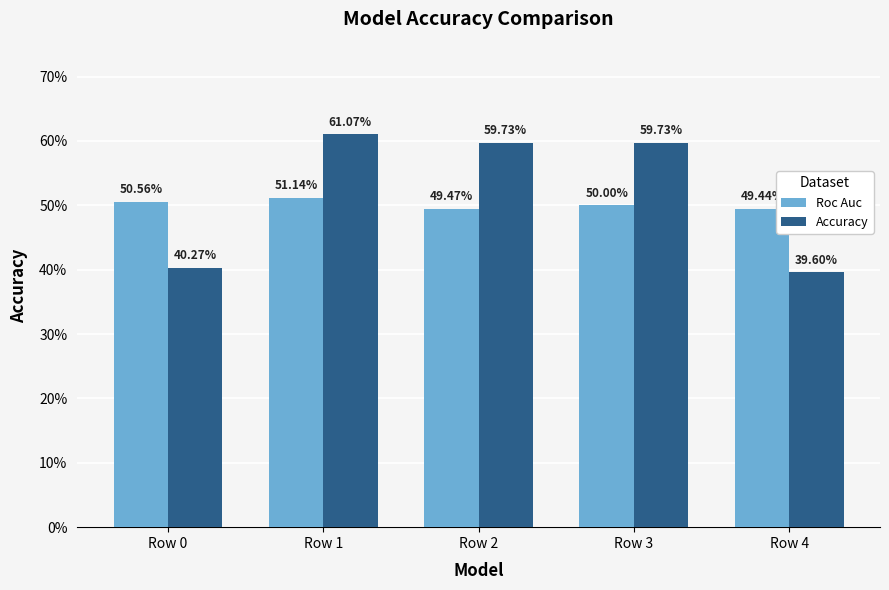

Does the chart contain any negative values?

No